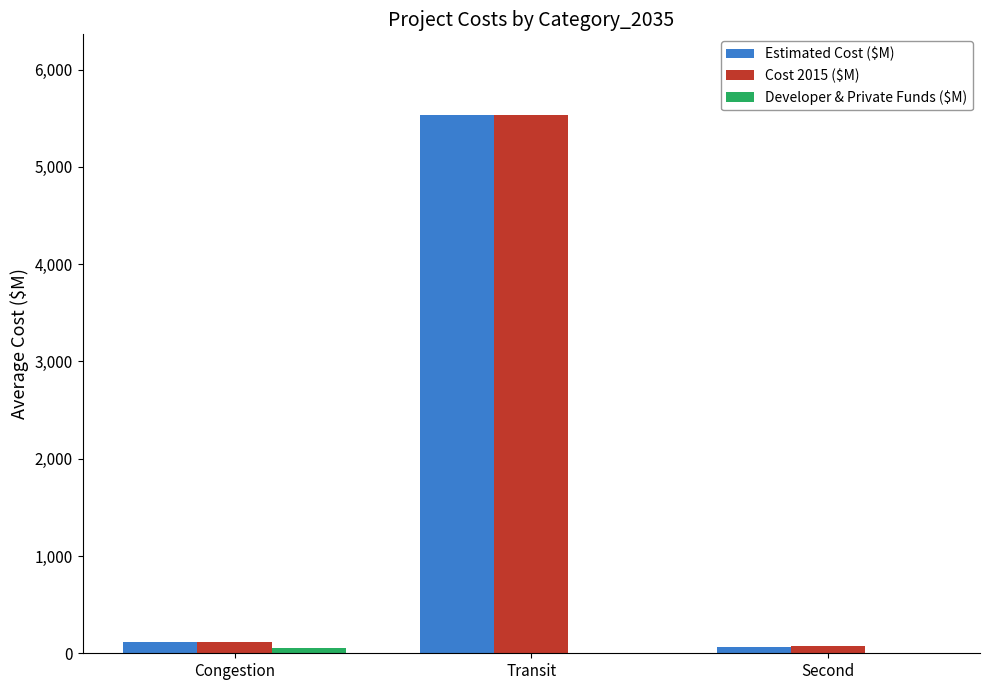

At which category is the sum across all series the highest?

Transit